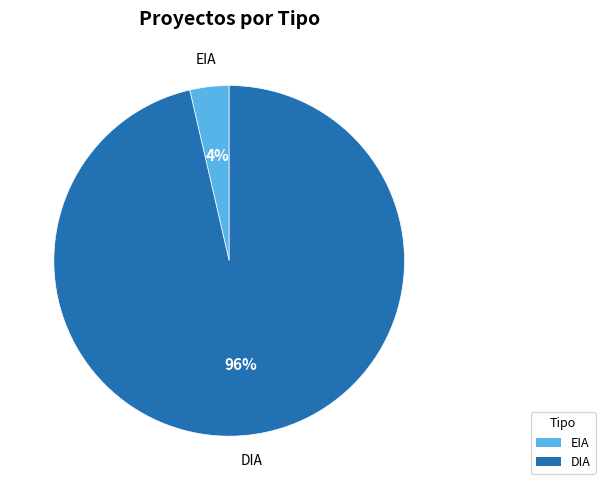

Is it true that EIA is 12% of the pie?

False